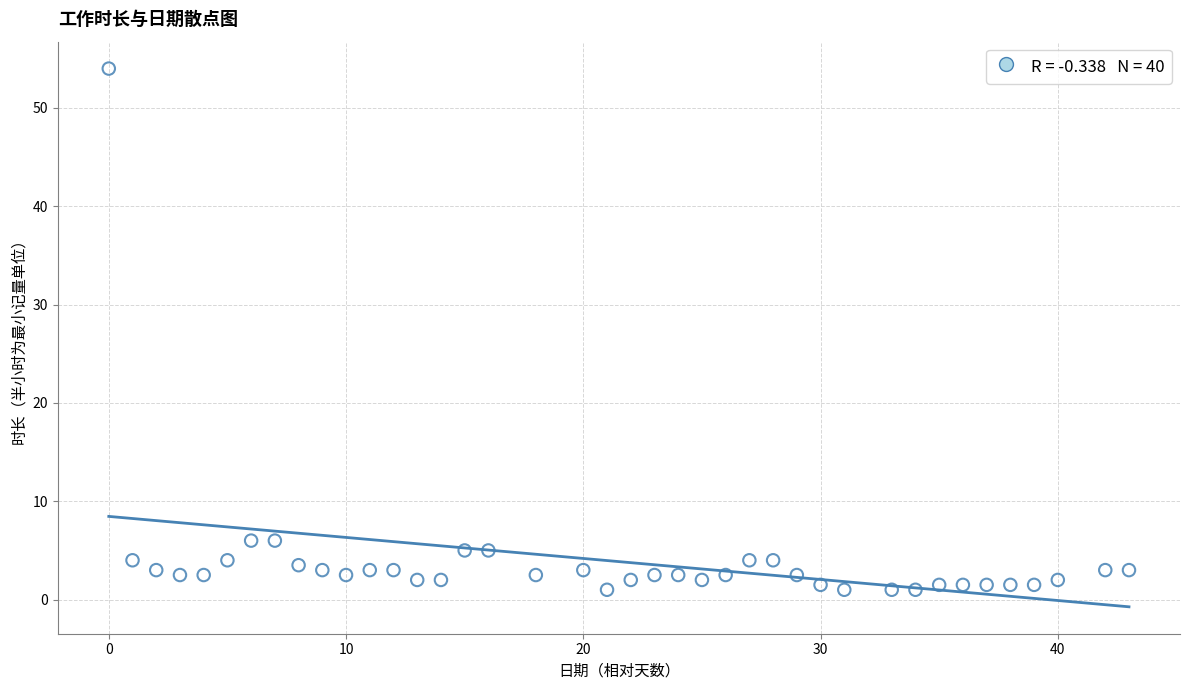

What is the range of X values (max minus min)?

43.0